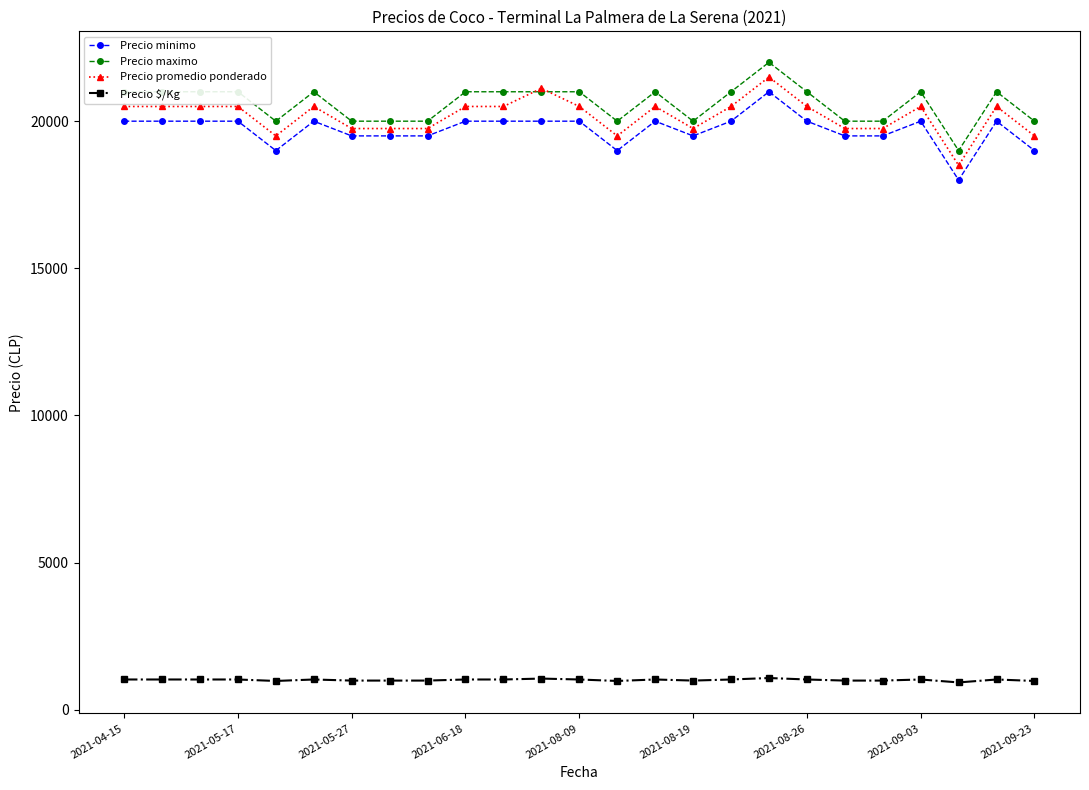

At how many categories does at least one series exceed 11996?

25